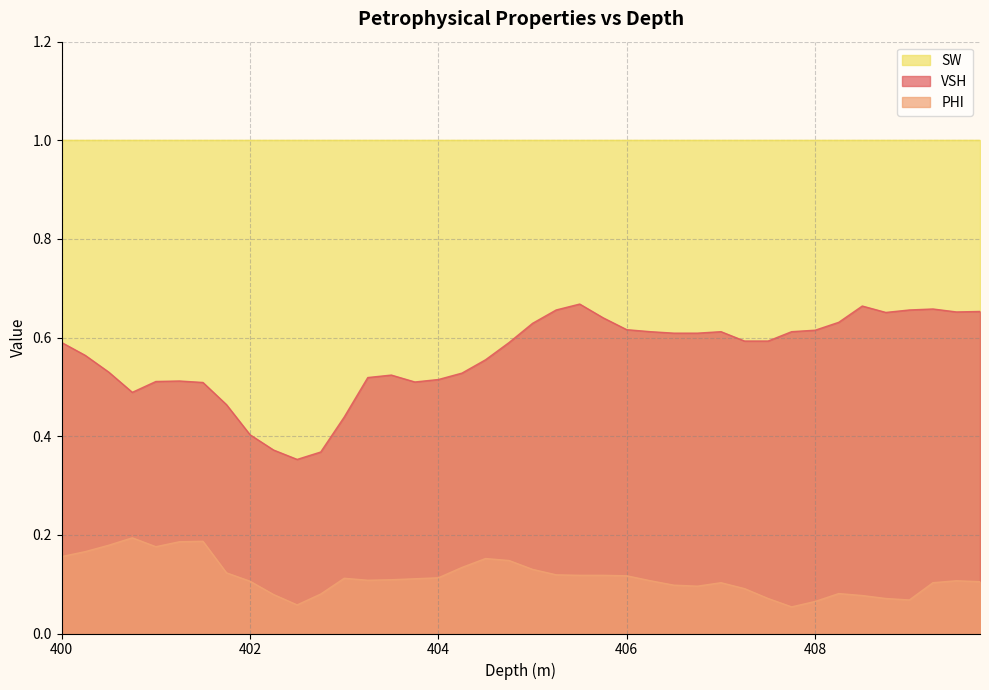

The value of PHI at 403.5 is 0.2. True or false?

False